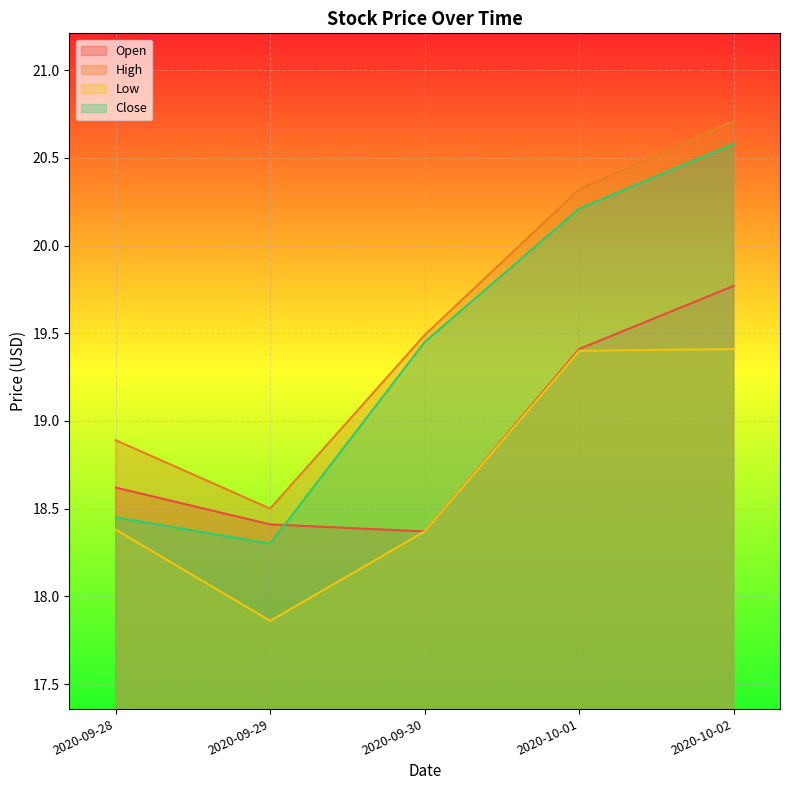

At which label does Close first exceed 19?

2020-09-30